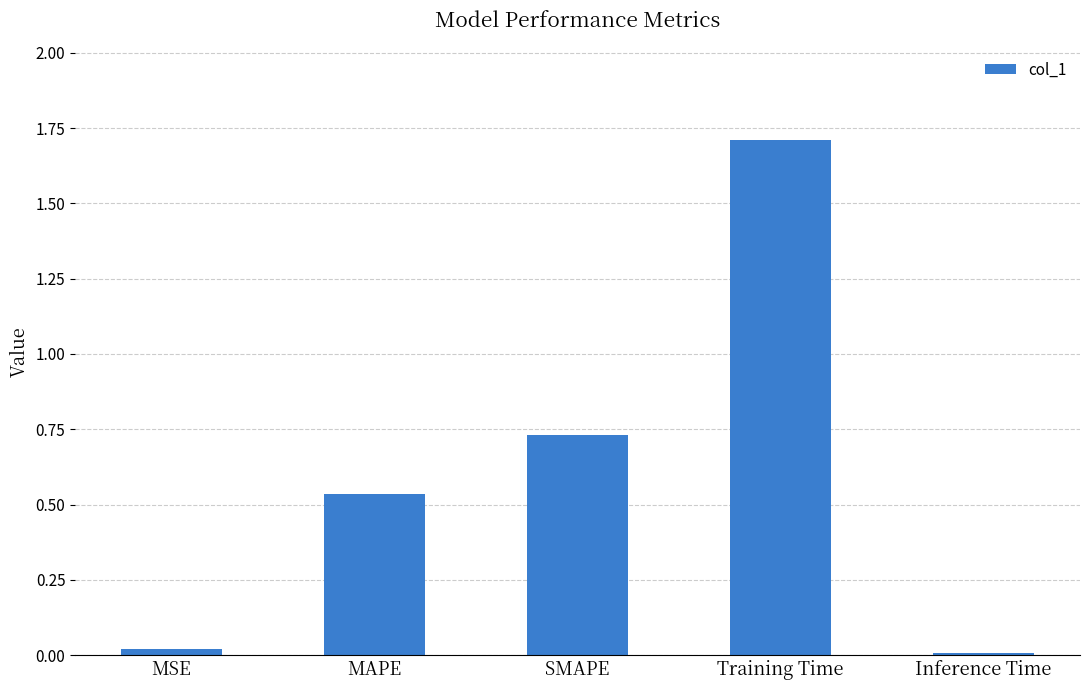

Between Training Time and SMAPE, which is larger?

Training Time